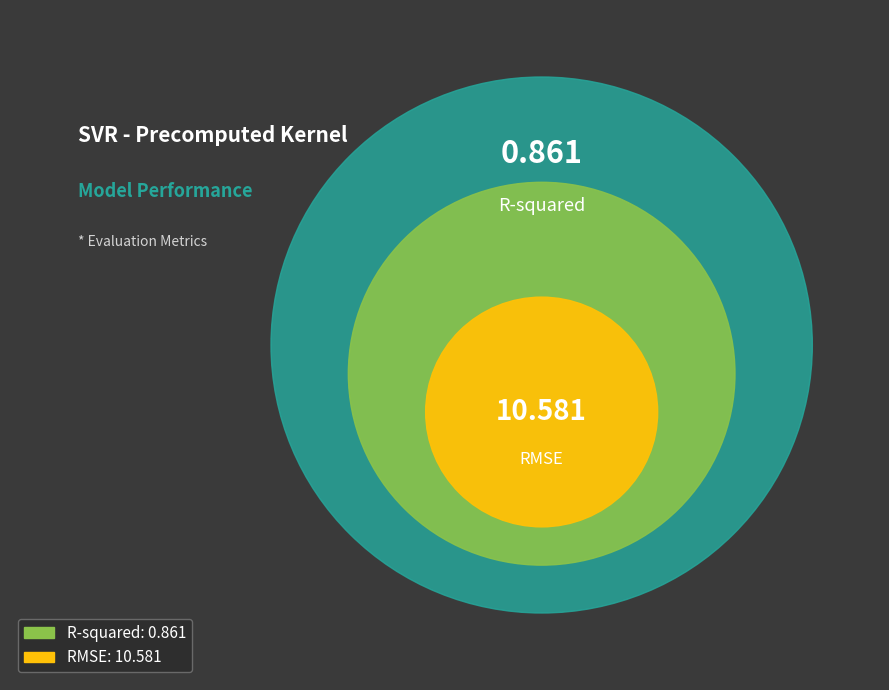

What is the change in value from R-squared to RMSE?

+9.7